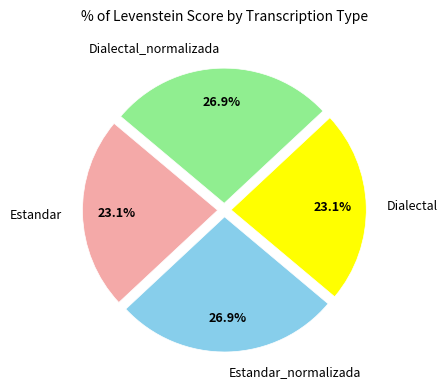

What is the ratio of the value at Dialectal to the value at Estandar_normalizada?

0.9